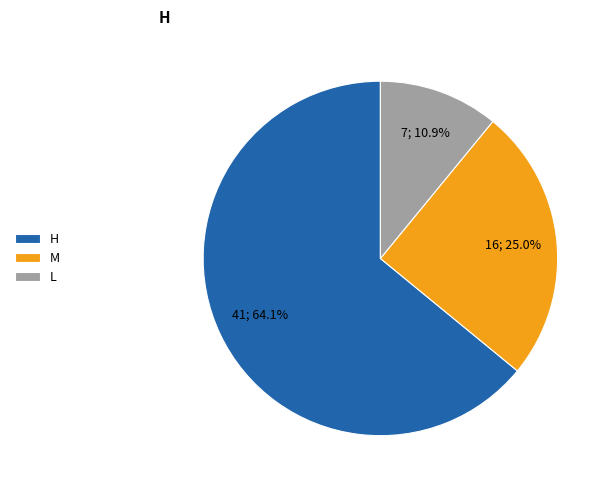

Which slice represents more than half of the pie?

H